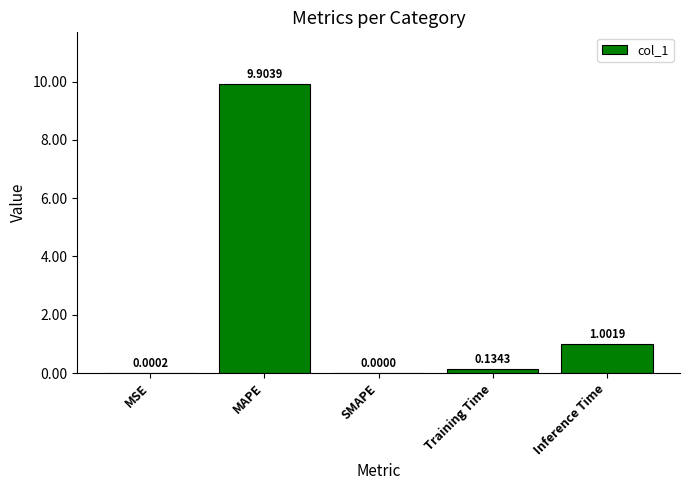

What is the change in value from MSE to MAPE?

+9.9